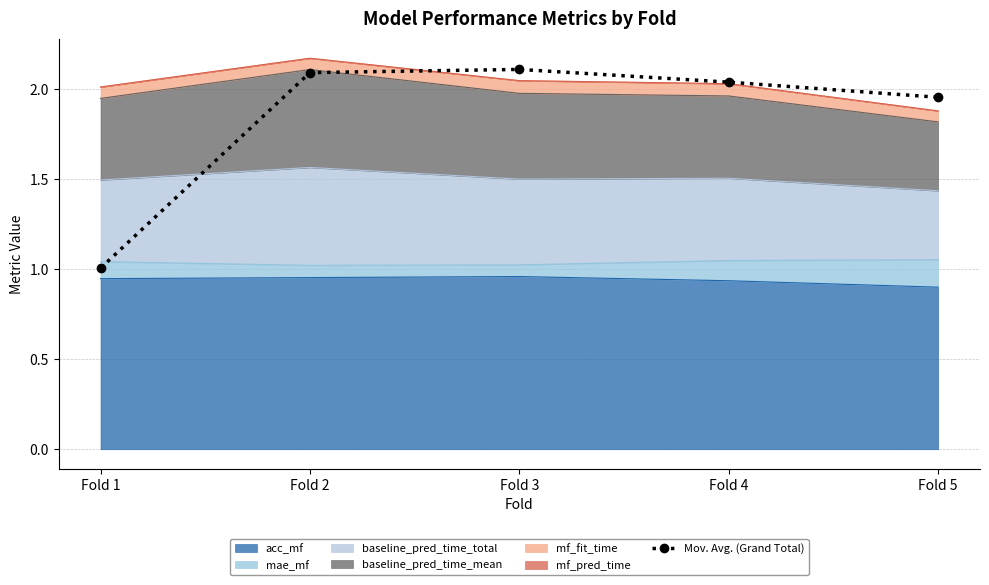

How many data points are above 2?

3